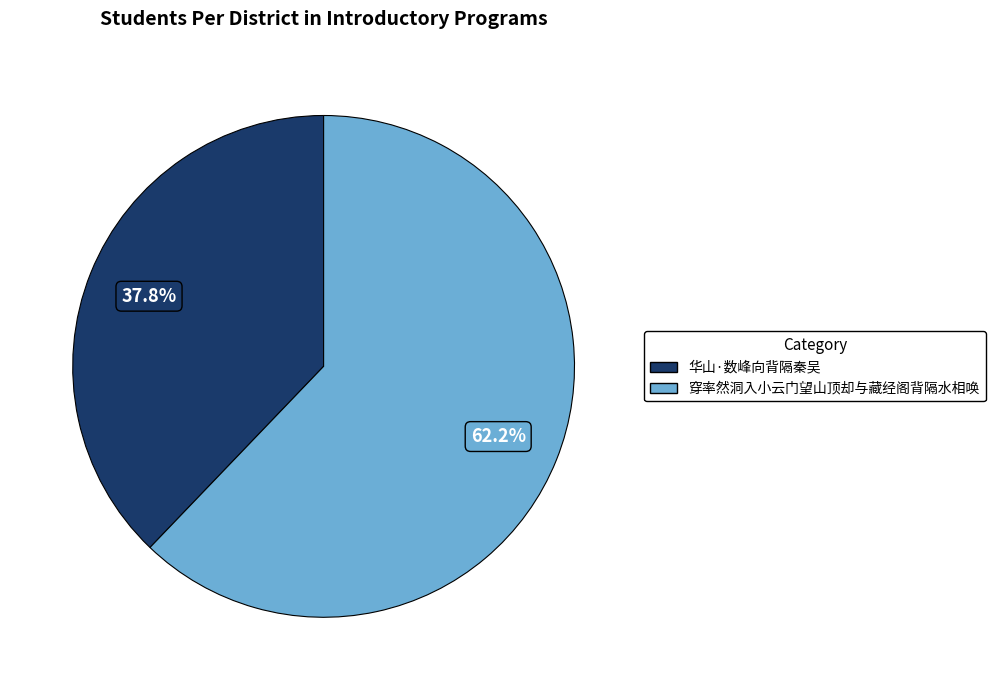

To the nearest percent, what is the average slice percentage?

50%